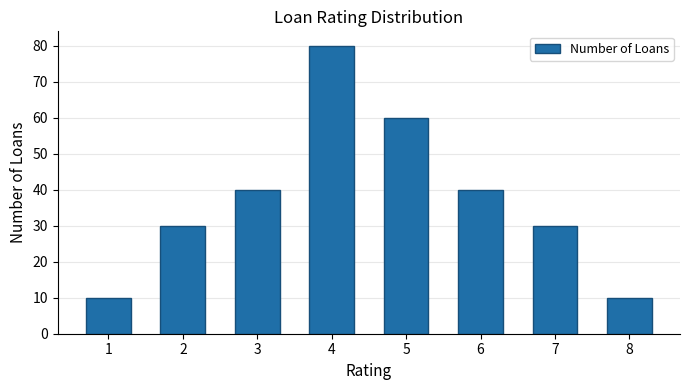

What is the change in value from 1 to 2?

+20